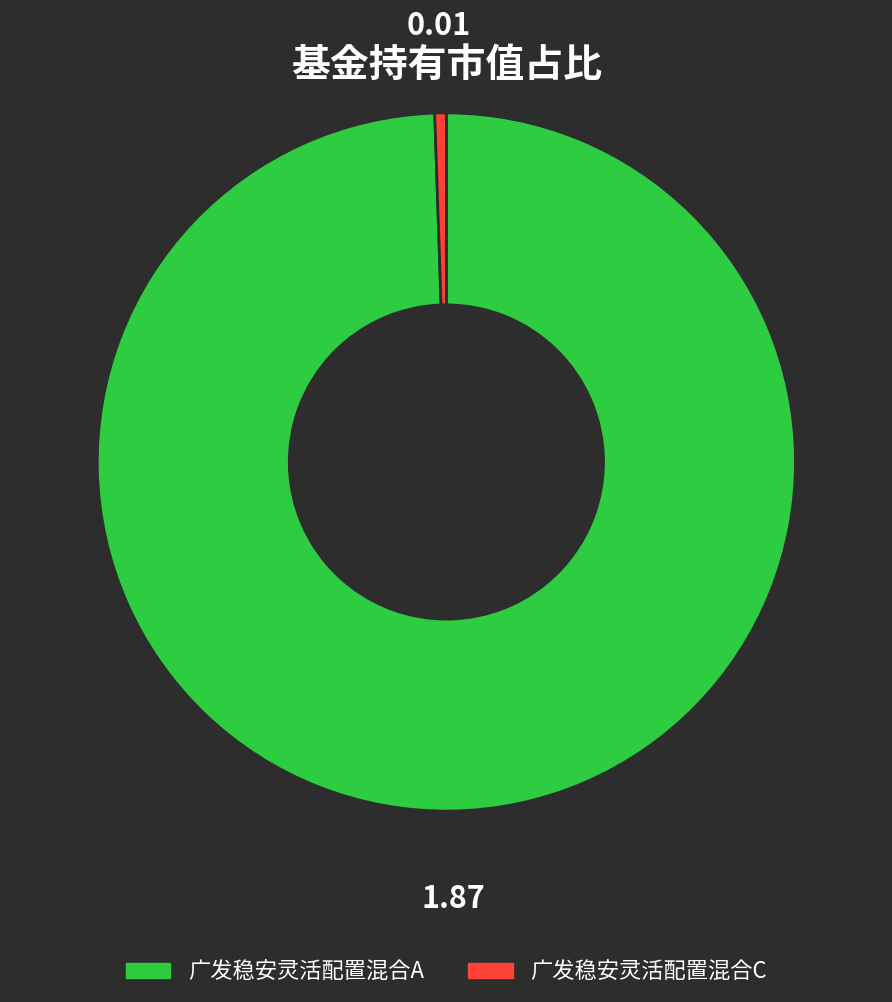

Rank the categories by value from lowest to highest.

广发稳安灵活配置混合C, 广发稳安灵活配置混合A